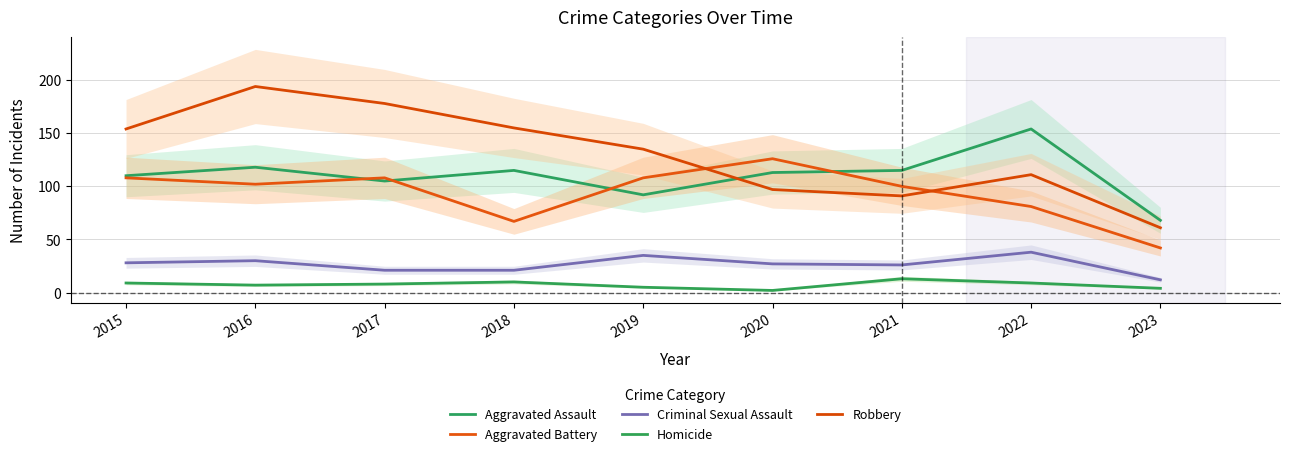

At which category is the sum across all series the highest?

2016